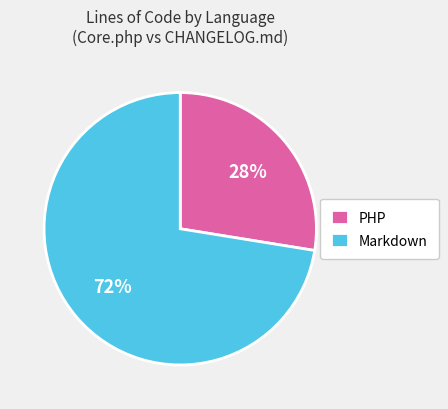

To the nearest percent, what percentage of the pie is PHP?

28%